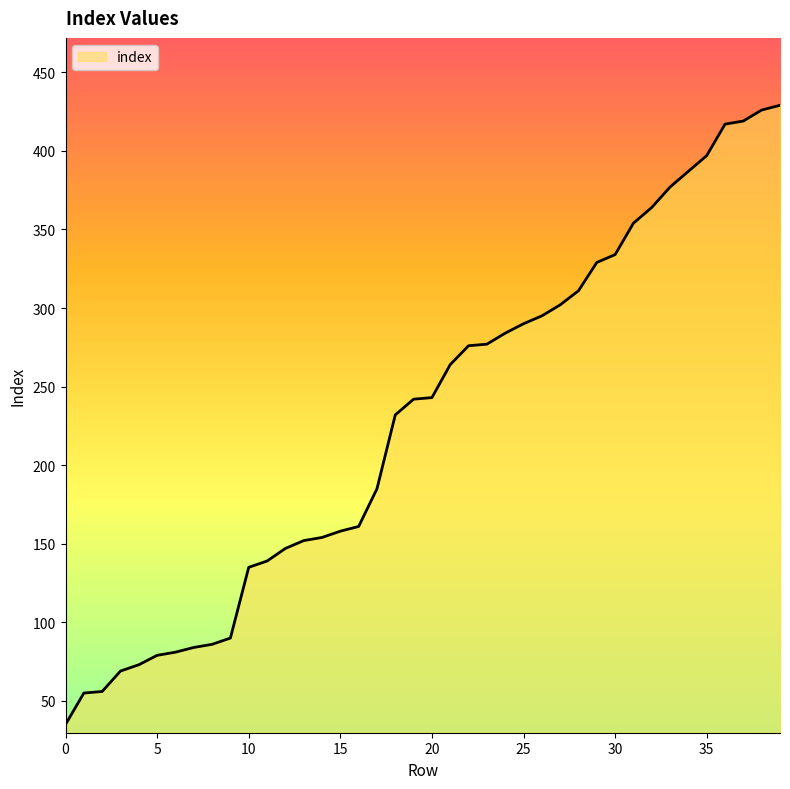

What is the minimum value shown in the chart?

35